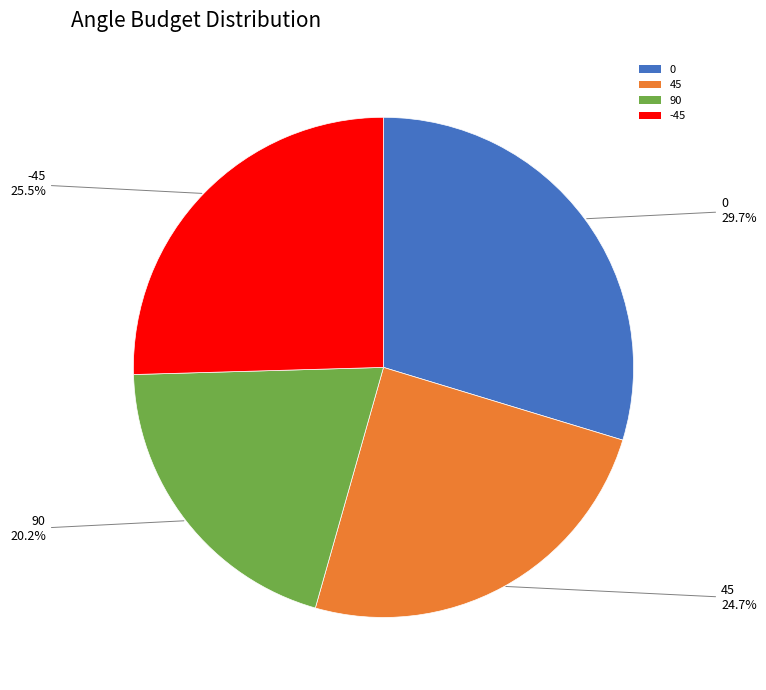

How many slices are in this pie chart?

4